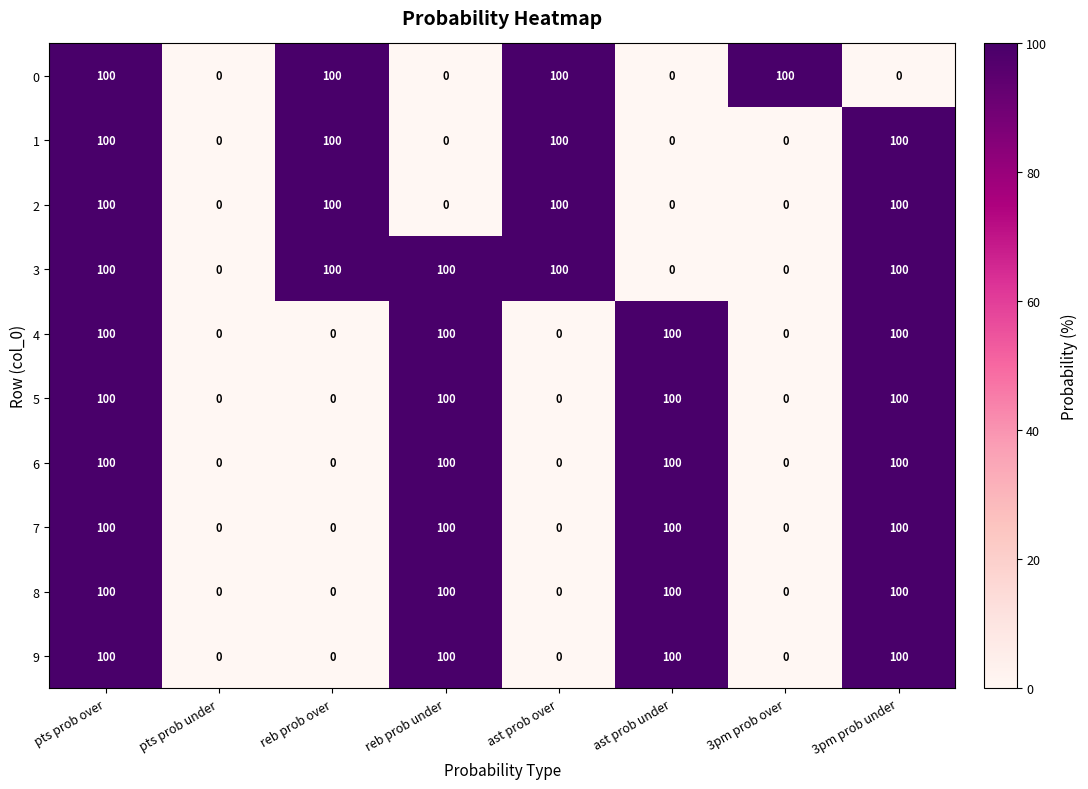

At how many categories does at least one series exceed 53?

7